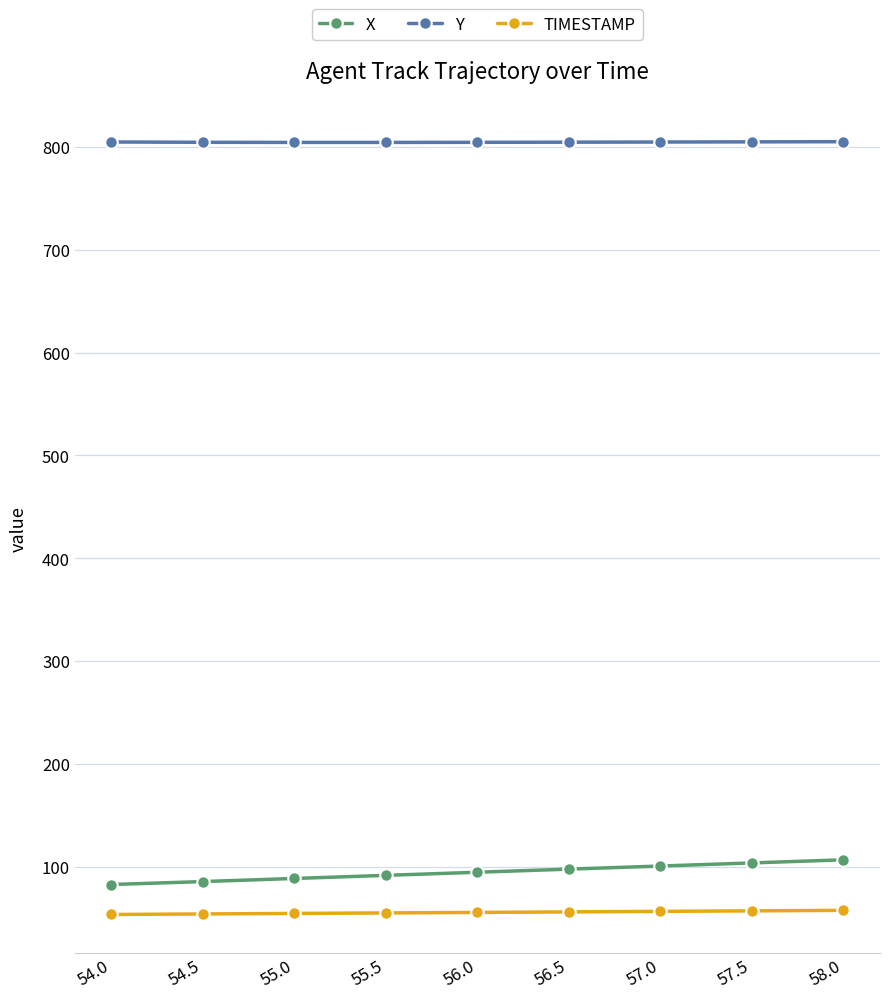

The value of TIMESTAMP at 55.5 is 29.4. True or false?

False